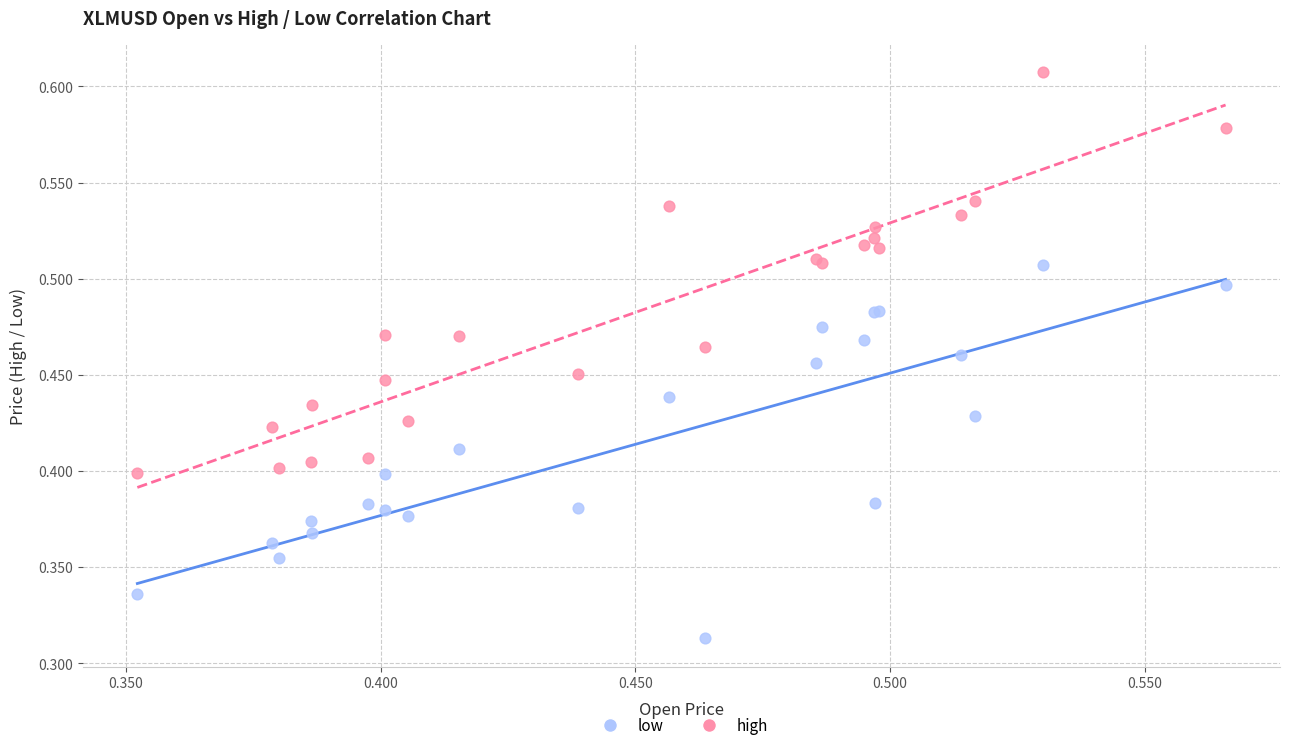

Which series has the widest spread of Y values?

high